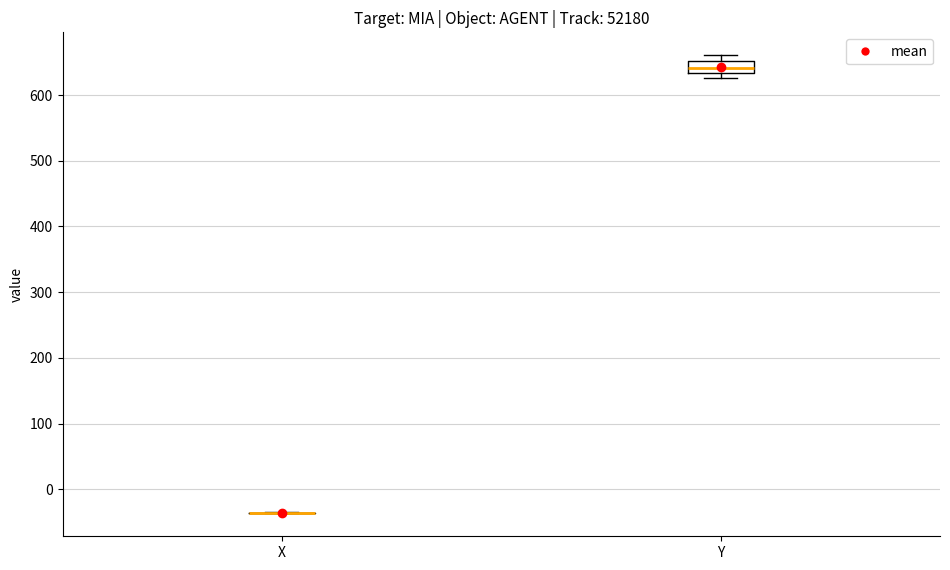

Which box is the tallest, from its lower edge to its upper edge?

Y